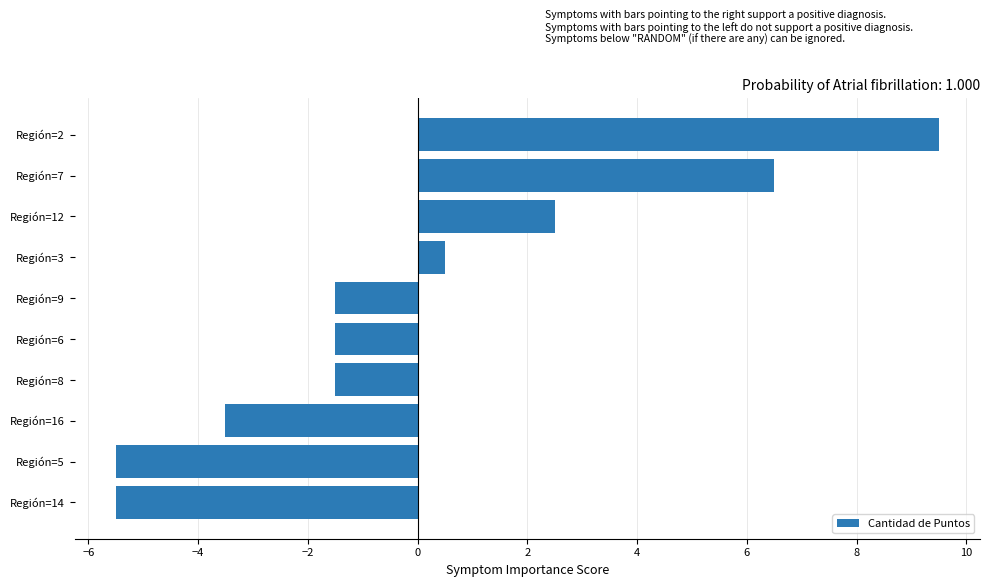

Does the chart contain stacked bars?

No